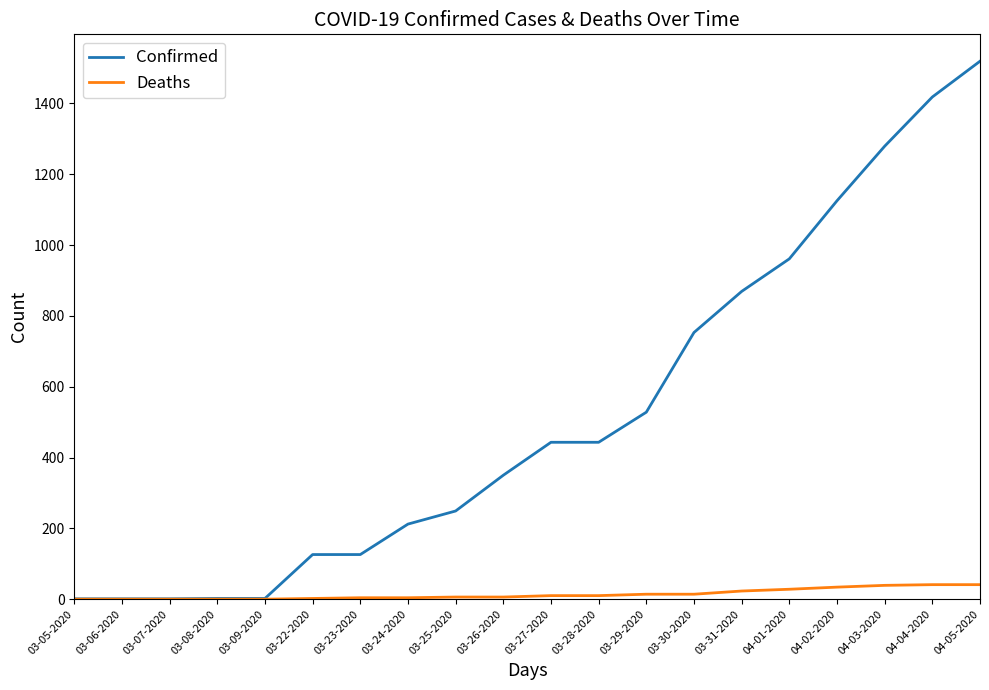

What is the difference between the maximum and minimum values in the Confirmed series?

1518